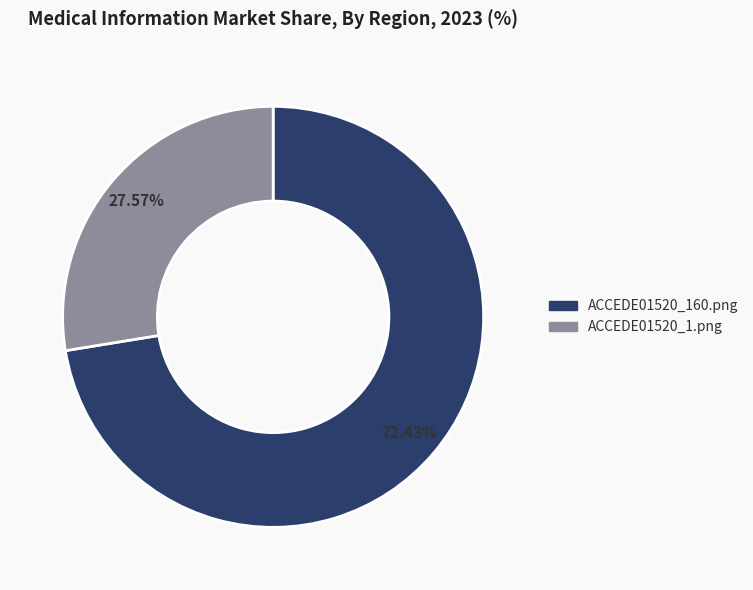

Is ACCEDE01520_160.png the majority of the pie?

Yes